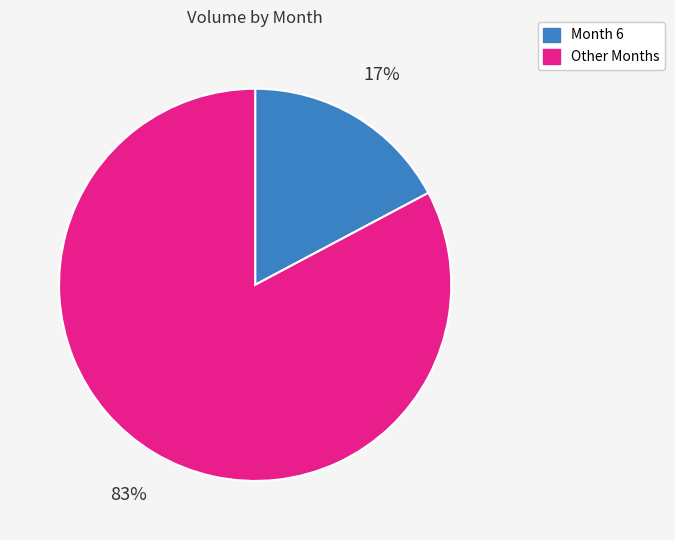

How many segments does this pie chart have?

2